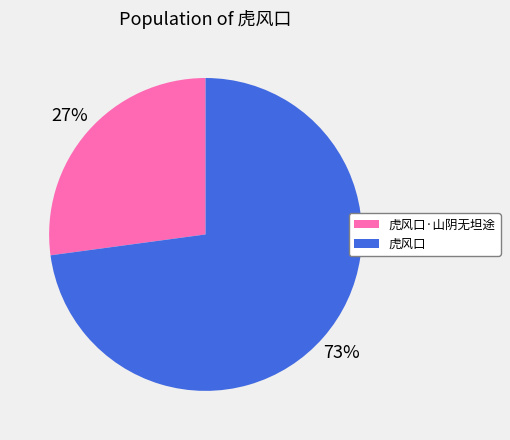

Do 虎风口·山阴无坦途 and 虎风口 together represent more than half of the pie?

Yes